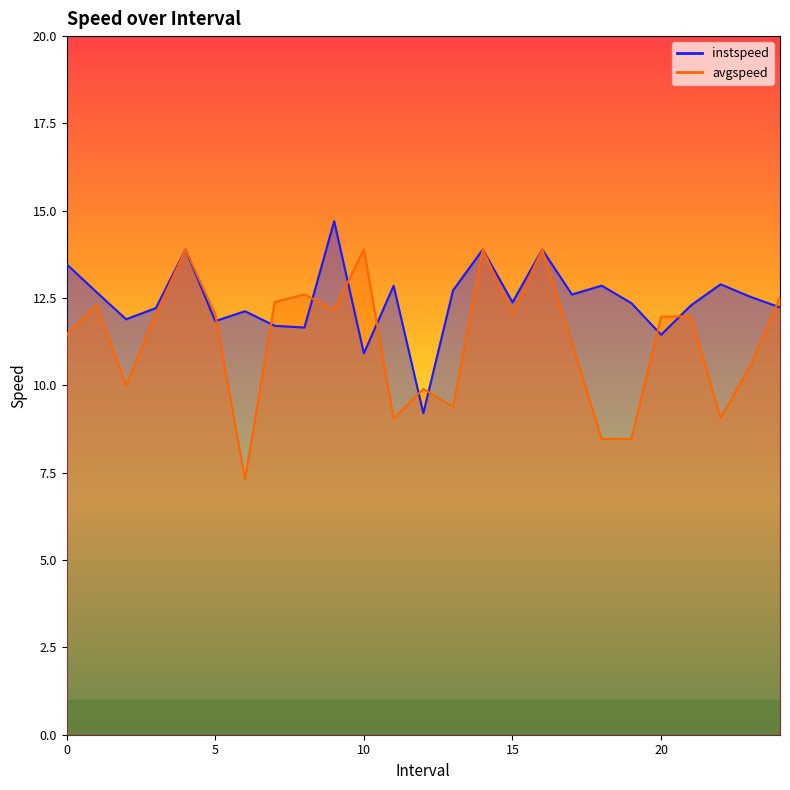

Between 5.0 and 20.0, which is larger?

5.0